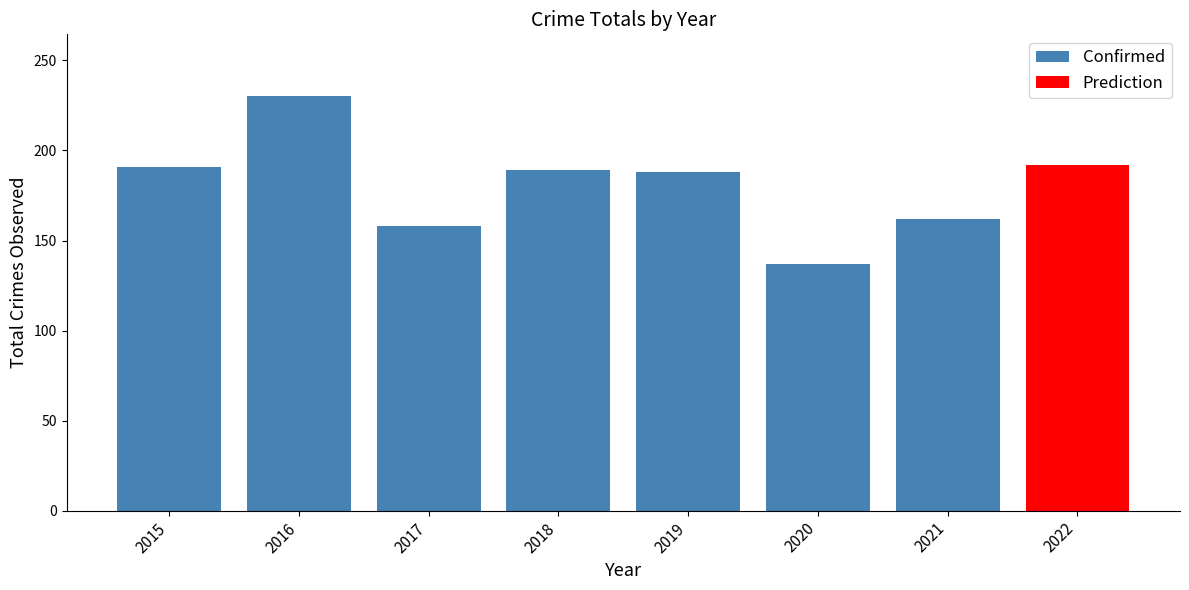

Is it true that the value at 2021 is 61?

False